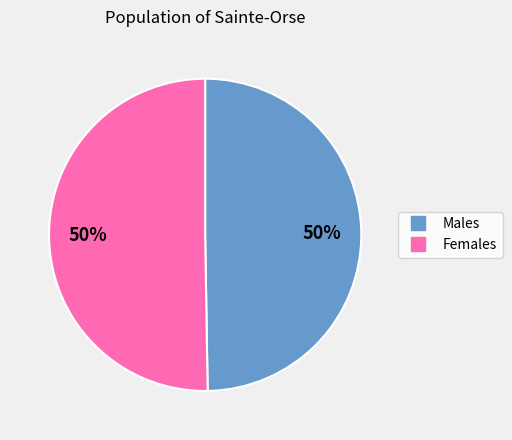

To the nearest percent, what is the average slice percentage?

50%